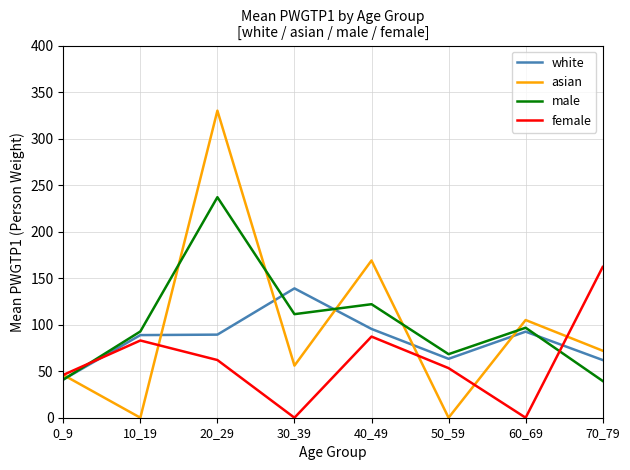

What is the sum of the male values at 50_59 and 20_29?

305.3